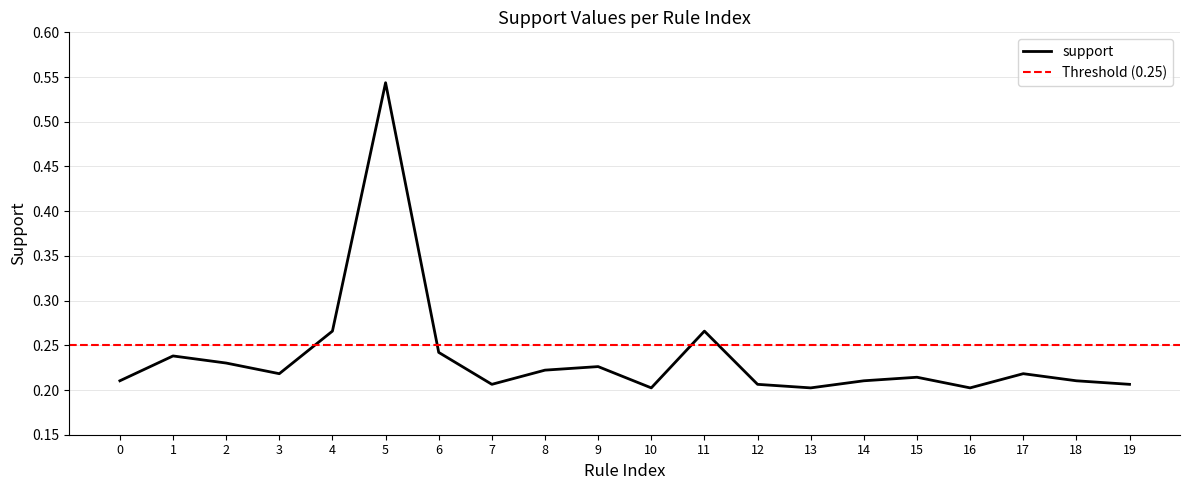

The chart shows a value of 0.1 at 1. True or false?

False